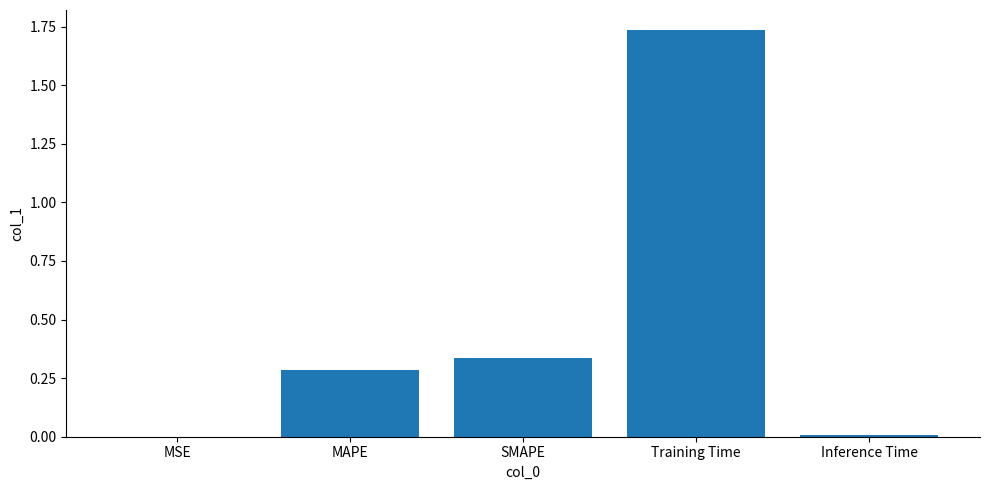

What is the sum of all values?

2.4